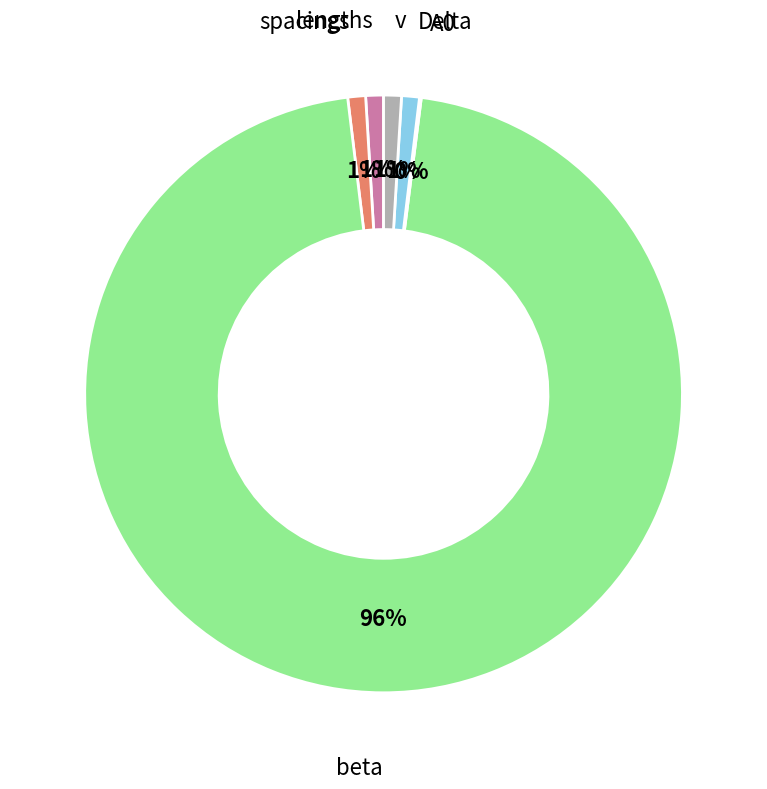

Is v the majority of the pie?

No